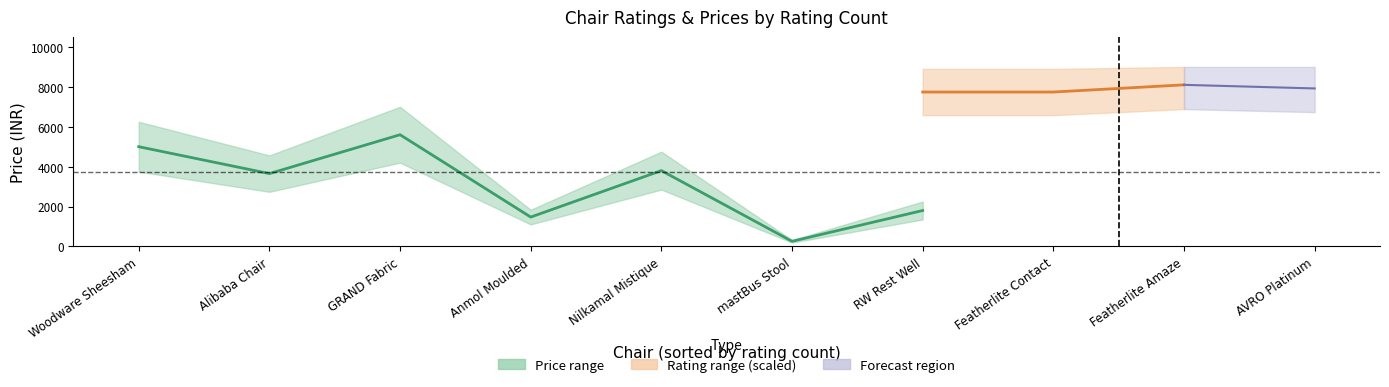

True or false: price has more than 2 points higher than both neighbors.

True